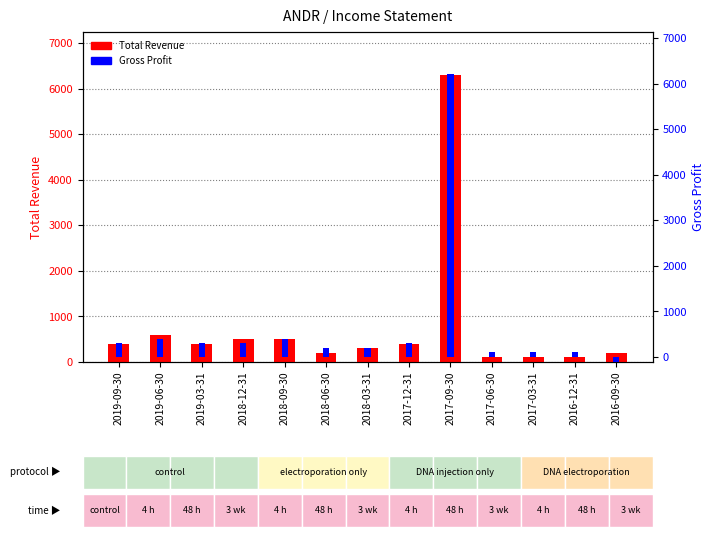

Reading left to right, list all the values displayed in this chart.

Total Revenue: 400	600	400	500	500	200	300	400	6300	100	100	100	200
Gross Profit: 300	400	300	300	400	200	200	300	6200	100	100	100	-100